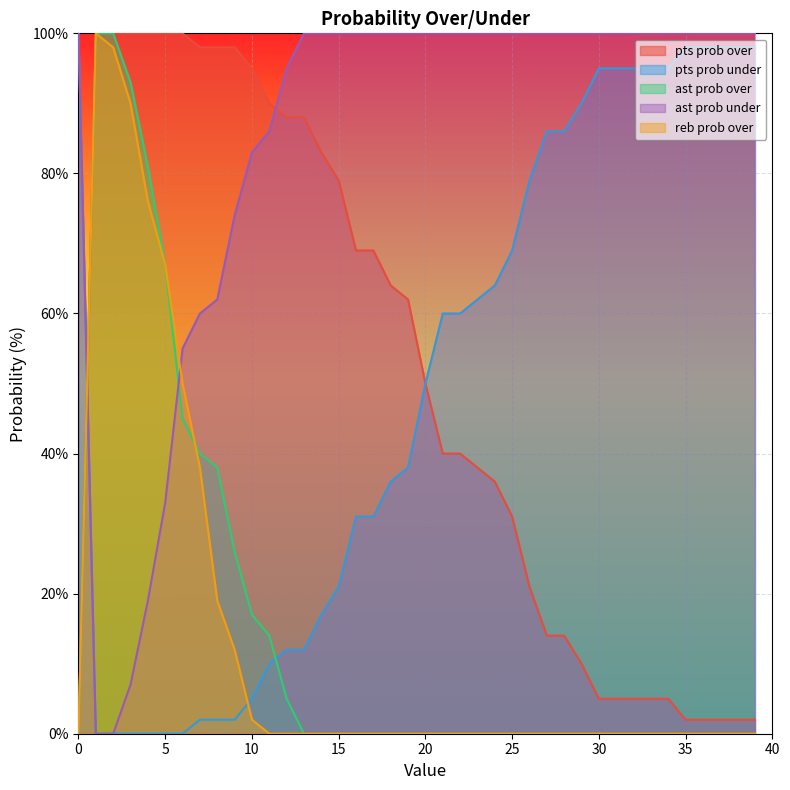

What value does the pts prob over series have at 35?

2